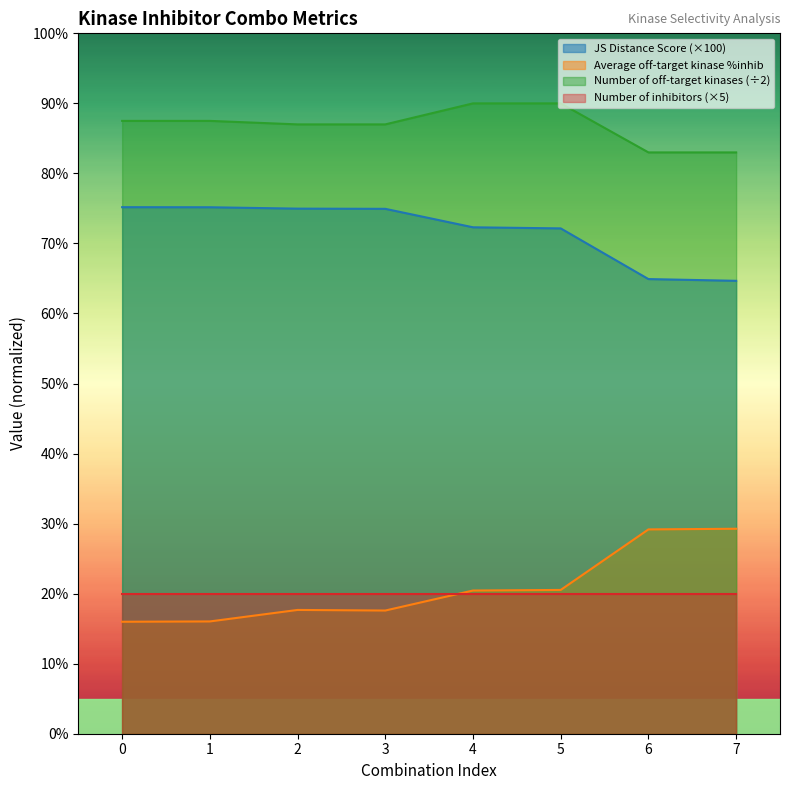

Rank the series at 6 from lowest to highest value.

Number of inhibitors (×5), Average off-target kinase %inhib, JS Distance Score (×100), Number of off-target kinases (÷2)